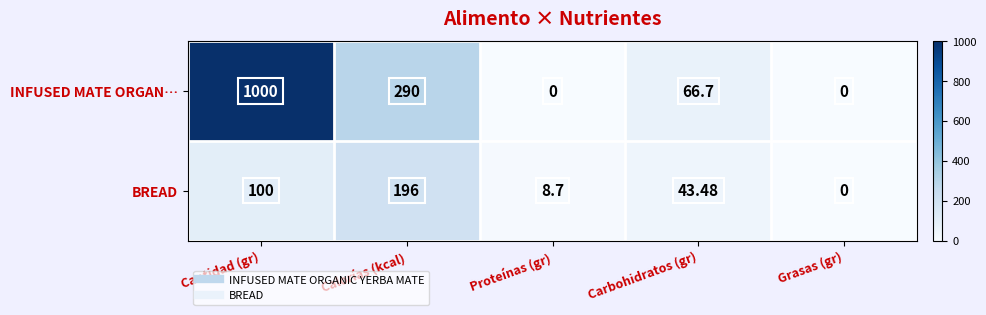

Rank the series by their average value, from highest to lowest.

INFUSED MATE ORGAN…, BREAD